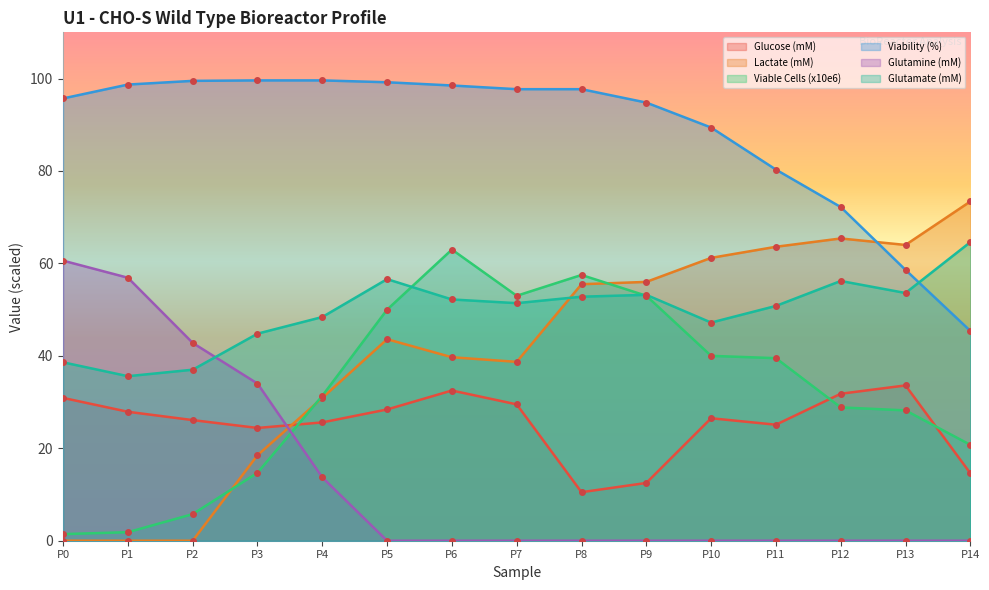

How many times do Glutamine (mM) and Glucose (mM) cross each other?

1